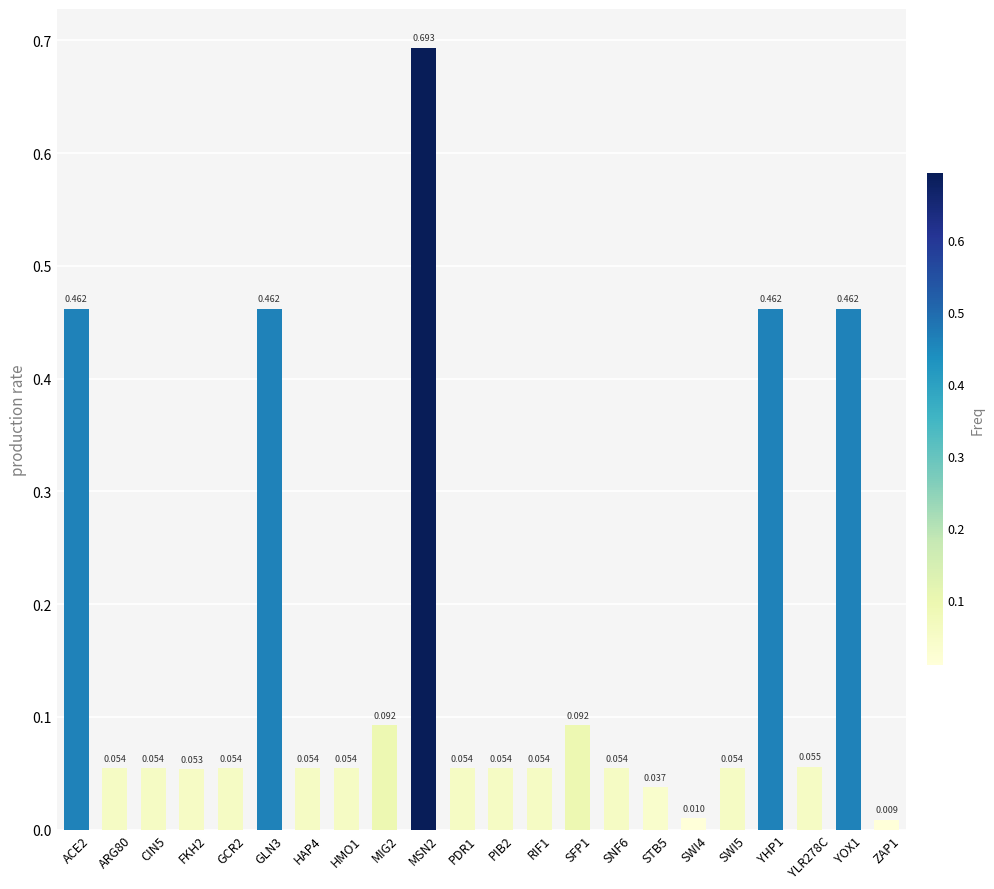

List the labels in order of value, largest first.

MSN2, ACE2, GLN3, YHP1, YOX1, MIG2, SFP1, YLR278C, ARG80, CIN5, GCR2, HAP4, PDR1, SWI5, HMO1, PIB2, RIF1, SNF6, FKH2, STB5, SWI4, ZAP1